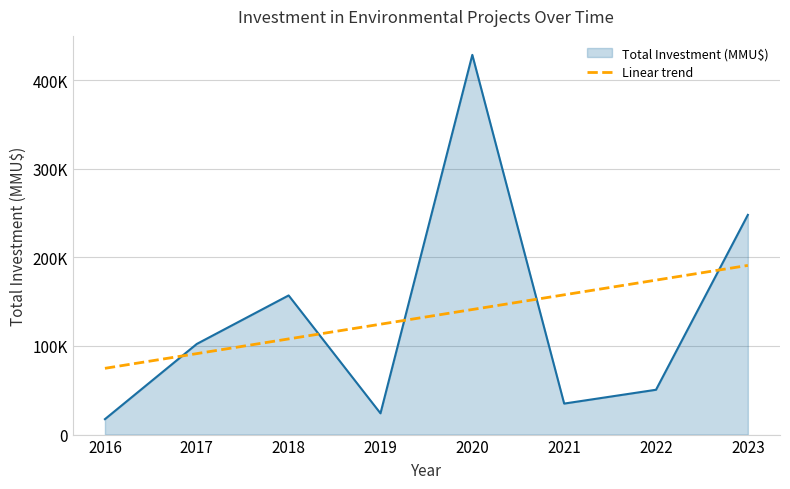

Does the chart display data point markers on the line(s)?

No